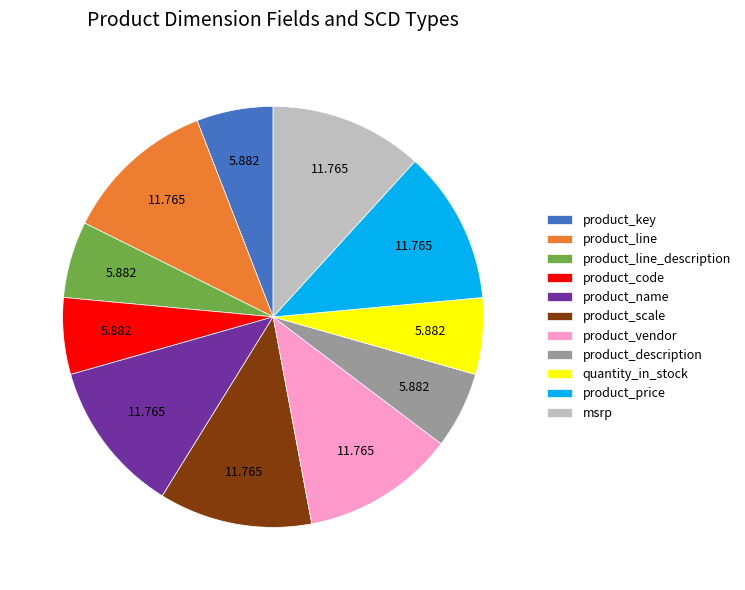

Is product_price the majority of the pie?

No